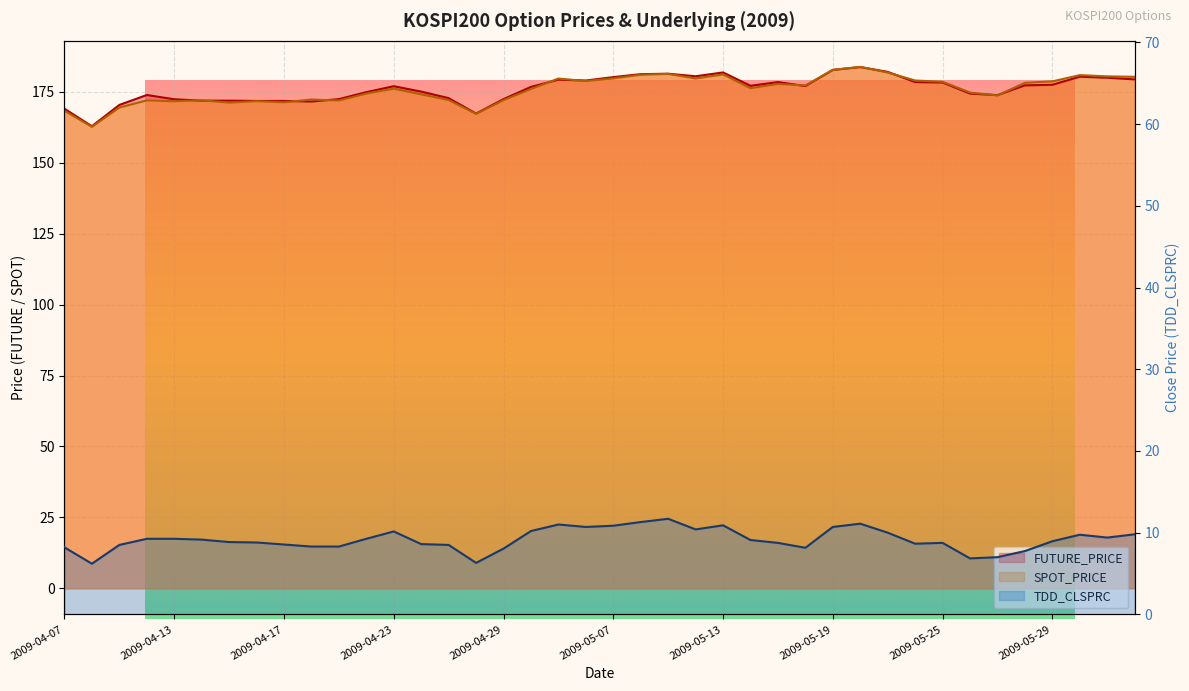

Between 2009-04-16 and 2009-05-21, which is larger?

2009-05-21